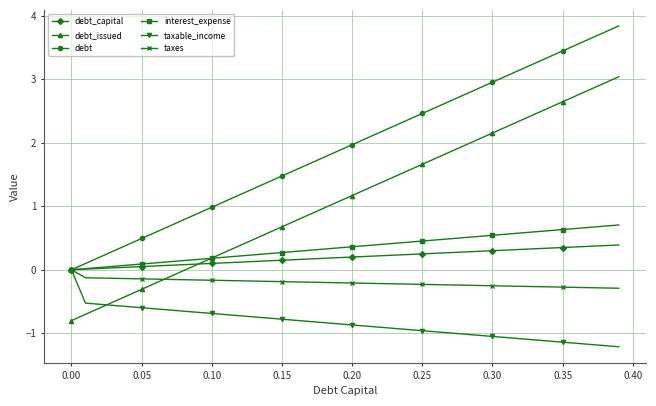

Which series has the largest total across all categories?

debt